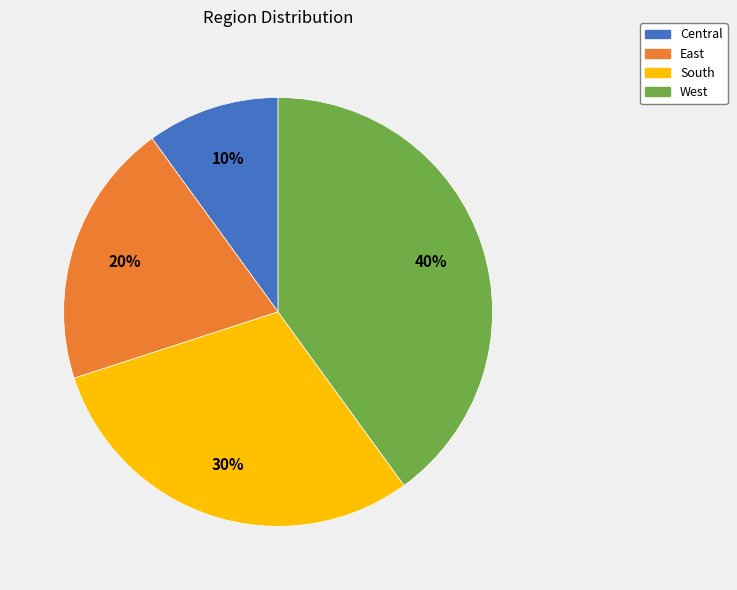

What is the largest slice in the pie chart?

West